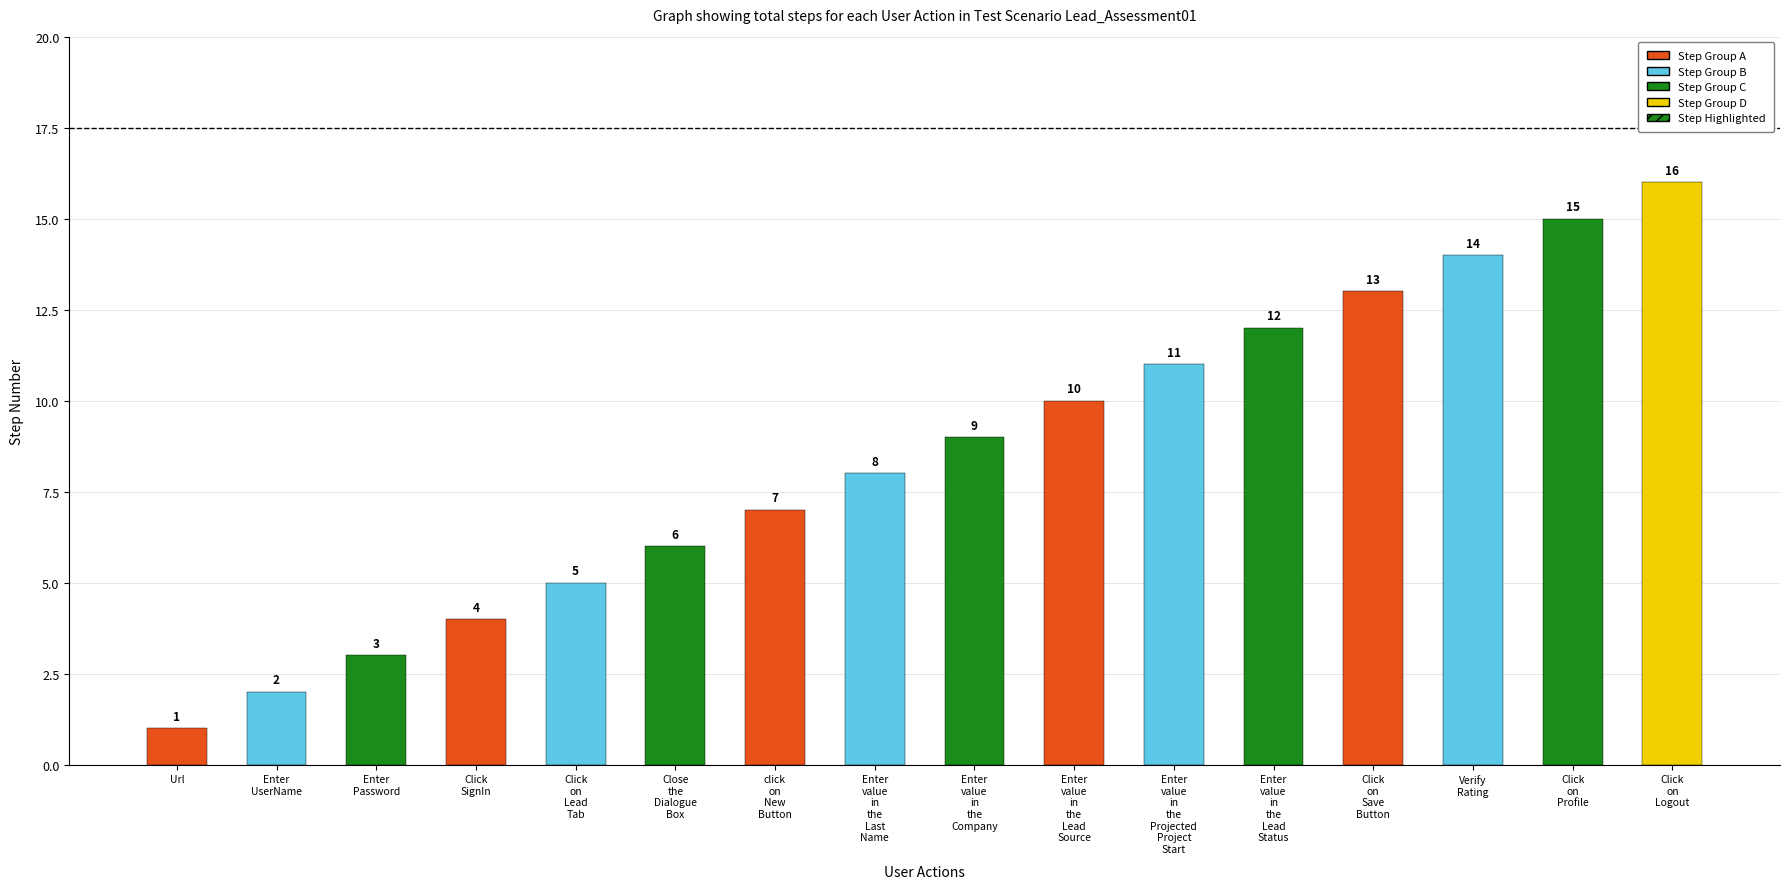

Reading left to right, list all the values displayed in this chart.

Url=1	Enter UserName=2	Enter Password=3	Click SignIn=4	Click on Lead Tab=5	Close the Dialogue Box=6	click on New Button=7	Enter value in the Last Name=8	Enter value in the Company=9	Enter value in the Lead Source=10	Enter value in the Projected Project Start=11	Enter value in the Lead Status=12	Click on Save Button=13	Verify Rating=14	Click on Profile=15	Click on Logout=16